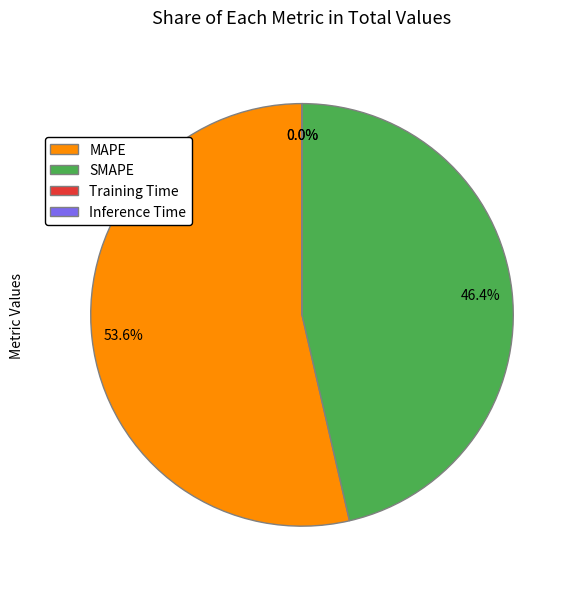

What percentage is NOT represented by SMAPE?

53.6%